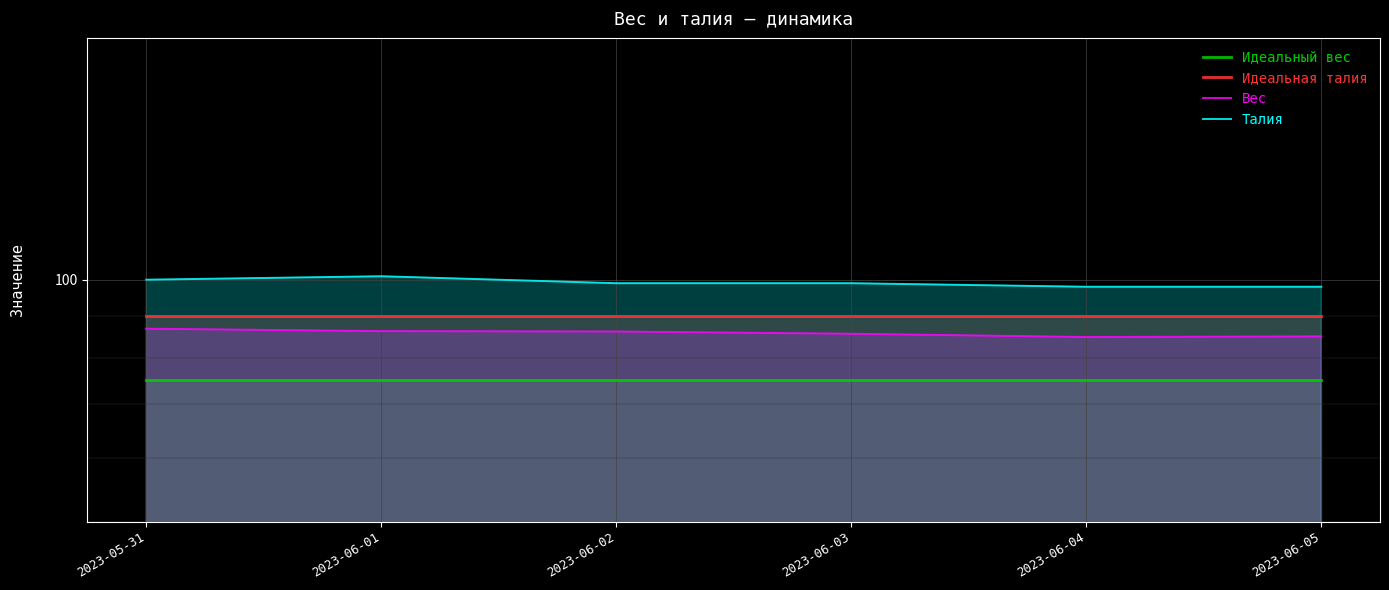

Which has a higher value, 2023-06-02 or 2023-06-04?

2023-06-02